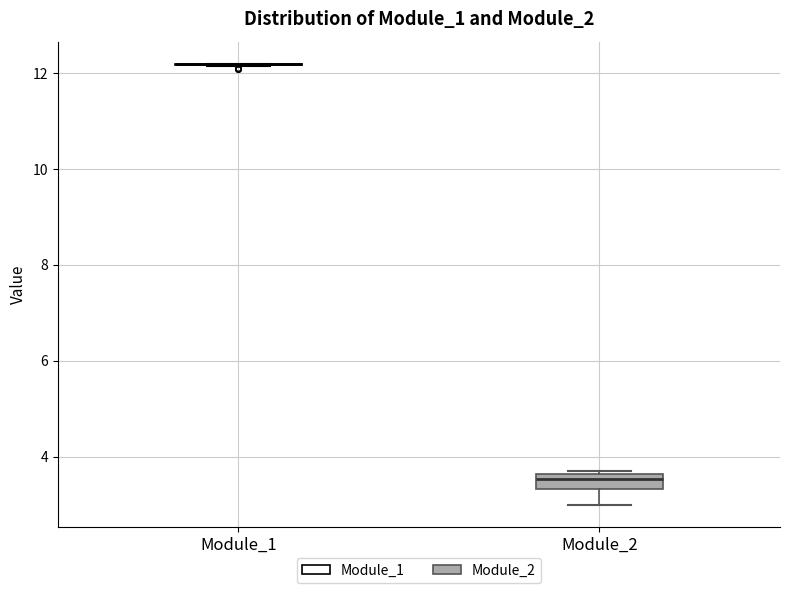

Reading left to right, transcribe this box plot: for each box, give where its median line is, the range the box spans, and where its two whiskers end, as read against the y-axis. The values are not printed on the chart, so give them approximately, as read against the axis.

Module_1: box collapsed to a line at 12.2, whiskers 12.2 to 12.2
Module_2: median 3.6 (inside the box), box 3.4 to 3.6, whiskers 3.0 to 3.8